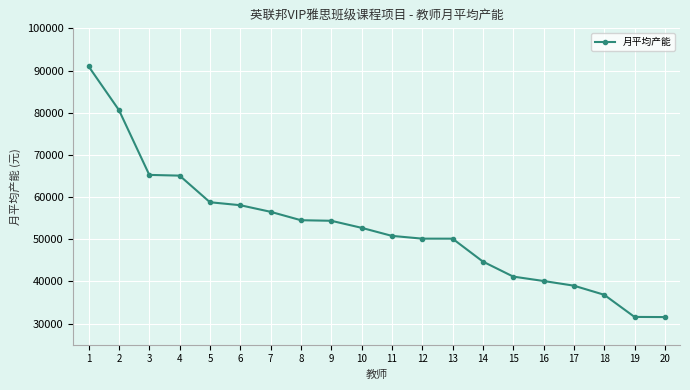

Approximately how many times larger is the value at 8 compared to 15?

1.3